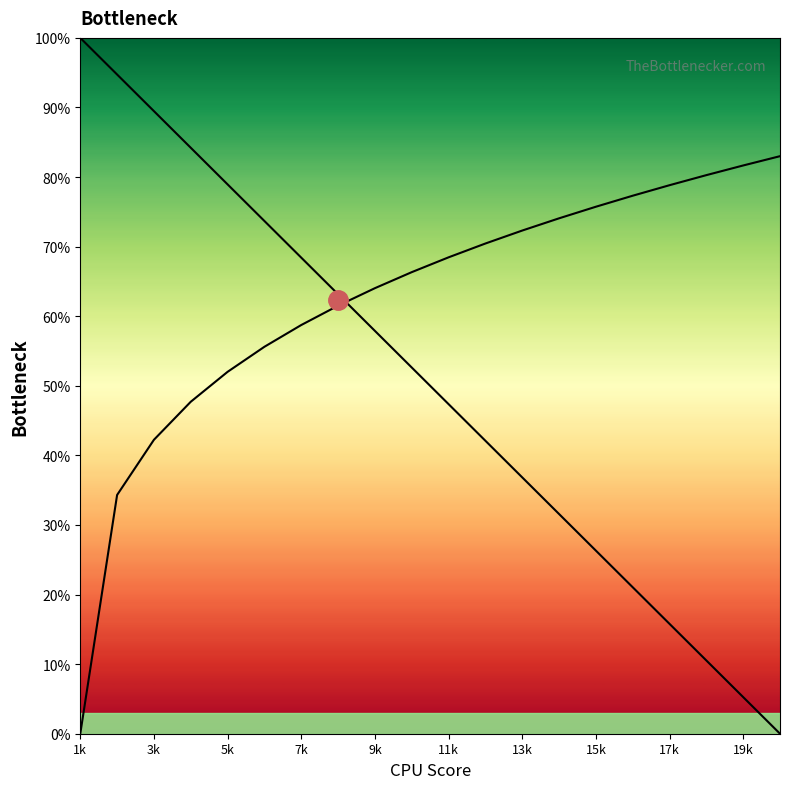

True or false: the data has more than 0 interior local peaks.

False